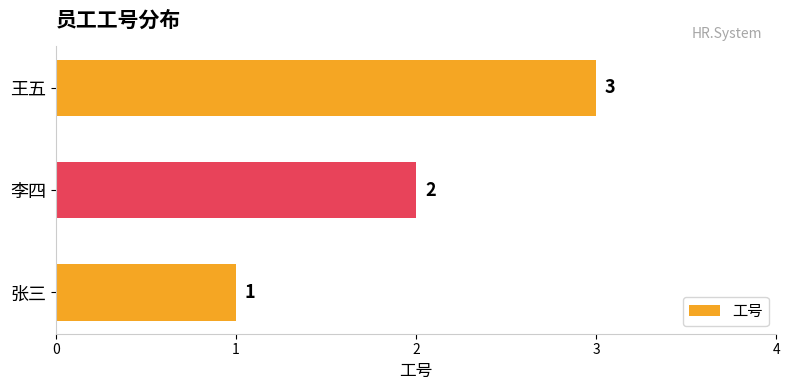

List the labels in order of value, smallest first.

张三, 李四, 王五